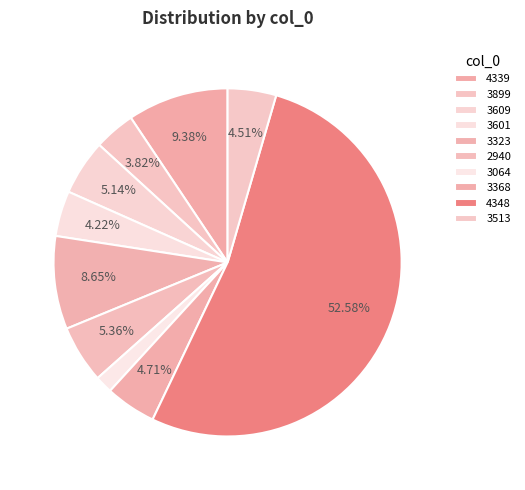

How many segments does this pie chart have?

10